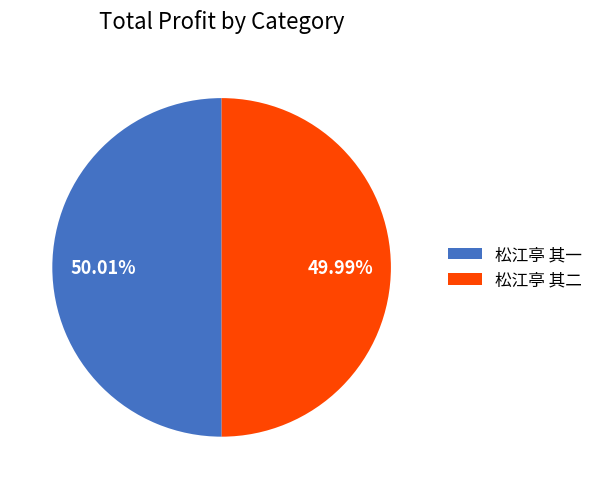

What percentage is NOT represented by 松江亭 其二?

50.0%